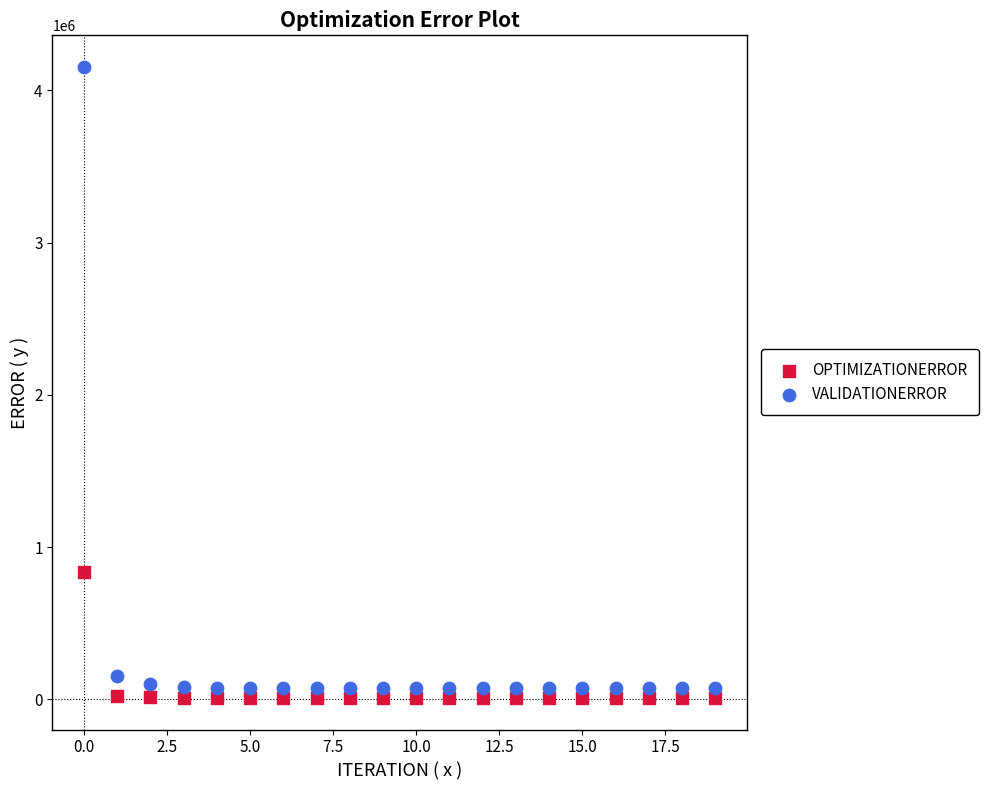

Which series contains the highest Y value?

VALIDATIONERROR